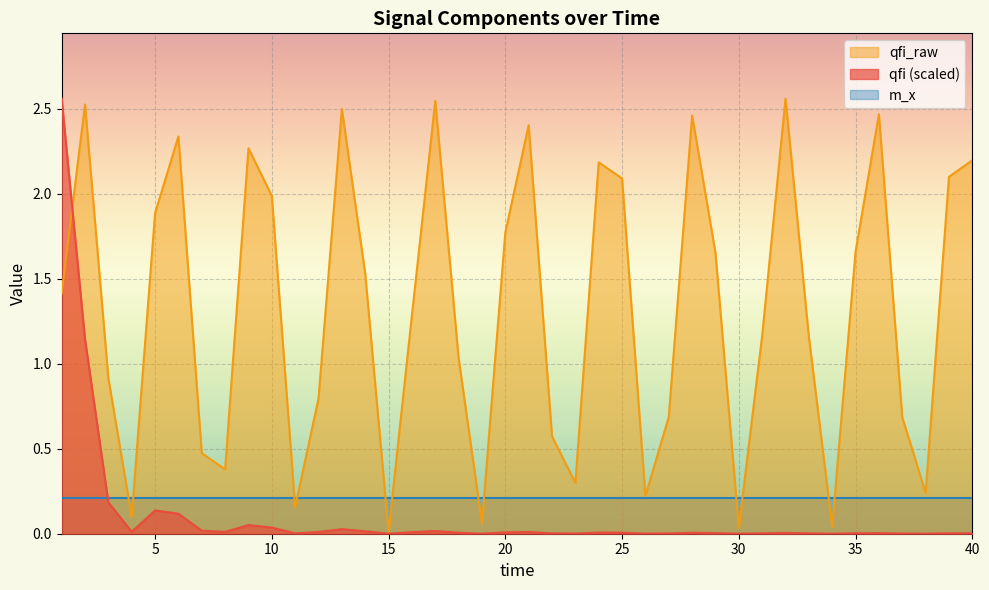

What are all the series names shown in the legend?

qfi_raw, qfi (scaled), m_x